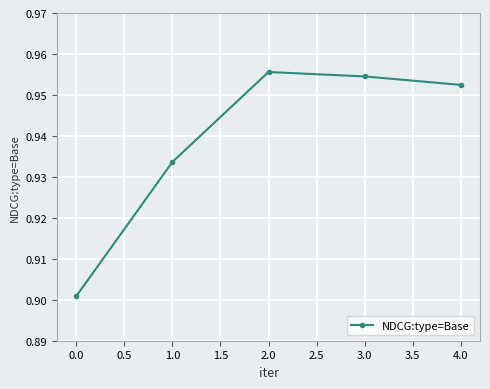

What is the sum of all values?

4.7